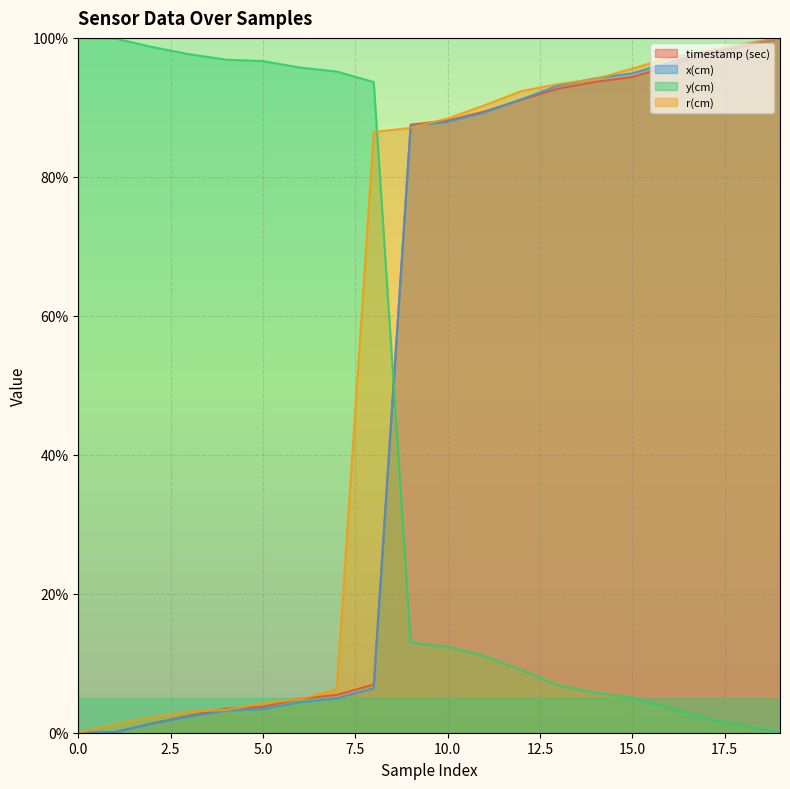

The y(cm) series shows 0.0 at 19. True or false?

True